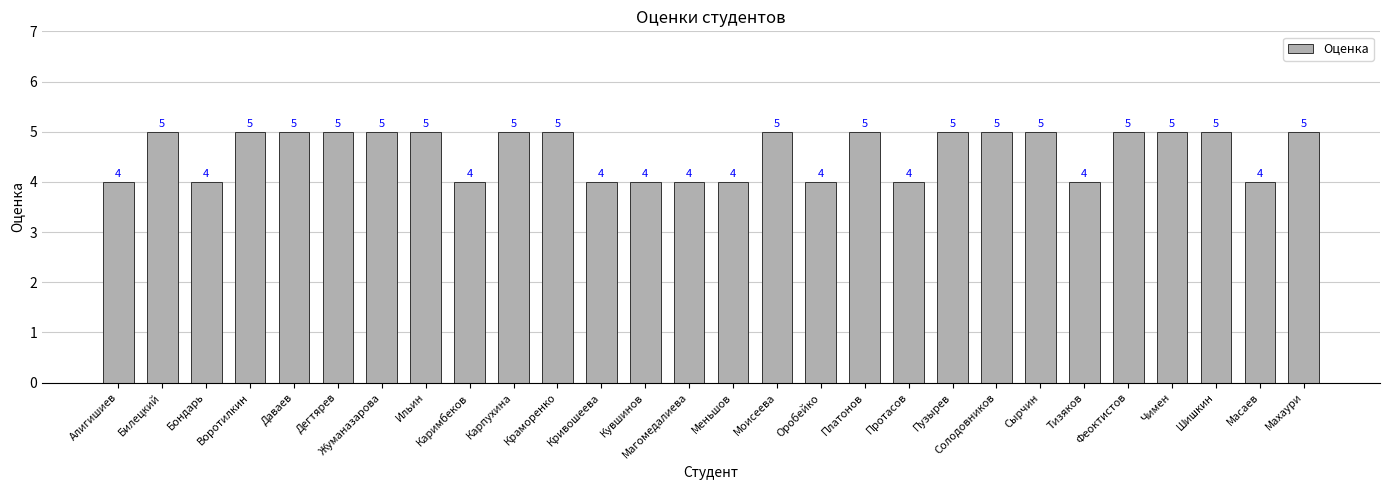

Reading right to left, extract all data points from this chart.

5	4	5	5	5	4	5	5	5	4	5	4	5	4	4	4	4	5	5	4	5	5	5	5	5	4	5	4